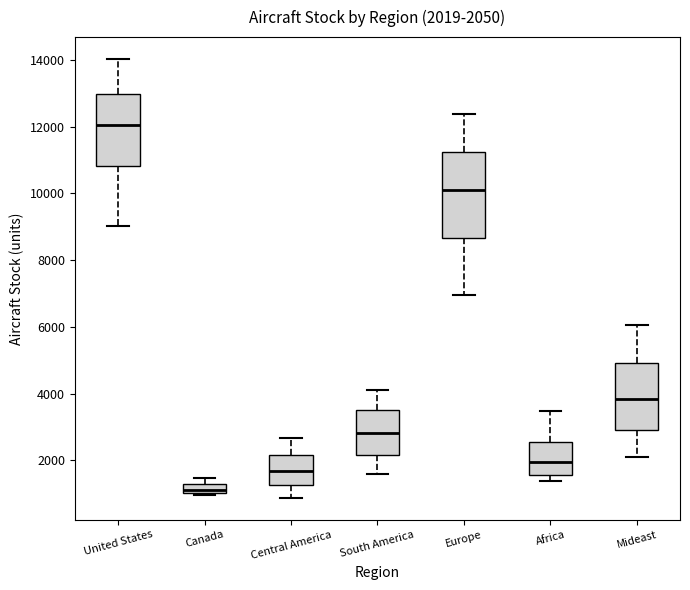

Which box's median line is the highest?

United States